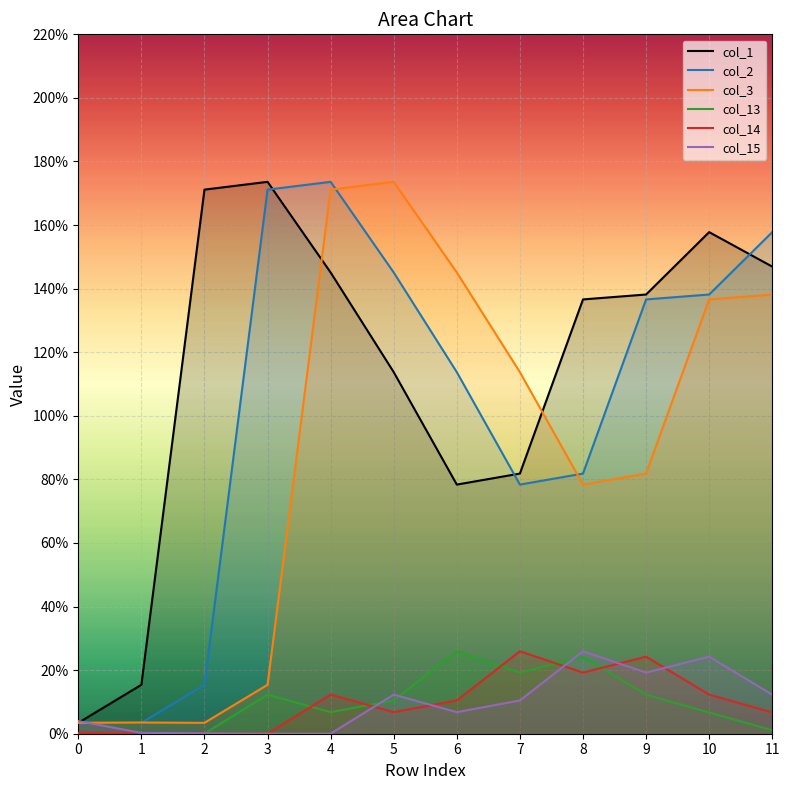

Reading right to left, list all the values displayed in this chart.

col_1: 146.9	157.8	138.2	136.6	81.8	78.4	113.7	145.1	173.6	171.2	15.4	3.4
col_2: 157.8	138.2	136.6	81.8	78.4	113.7	145.1	173.6	171.2	15.4	3.4	3.5
col_3: 138.2	136.6	81.8	78.4	113.7	145.1	173.6	171.2	15.4	3.4	3.5	3.4
col_13: 1.1	6.7	12.3	24.2	19.2	25.9	10.5	6.8	12.3	0.0	0.0	0.1
col_14: 6.7	12.3	24.2	19.2	25.9	10.5	6.8	12.3	0.0	0.0	0.1	0.3
col_15: 12.3	24.2	19.2	25.9	10.5	6.8	12.3	0.0	0.0	0.1	0.3	4.0